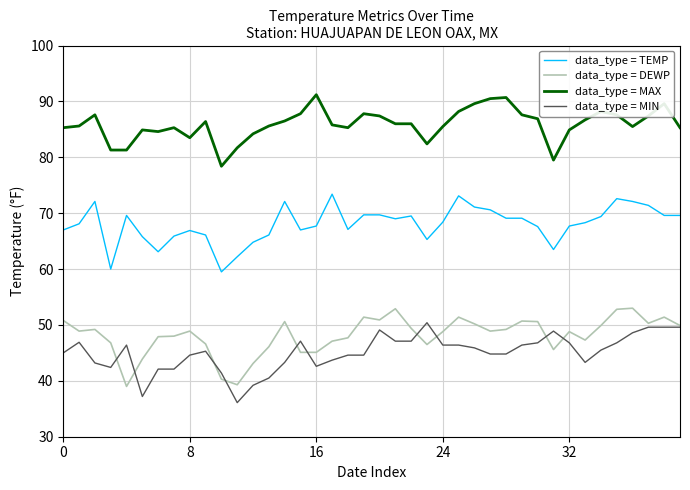

Which series has the largest total across all categories?

data_type = MAX